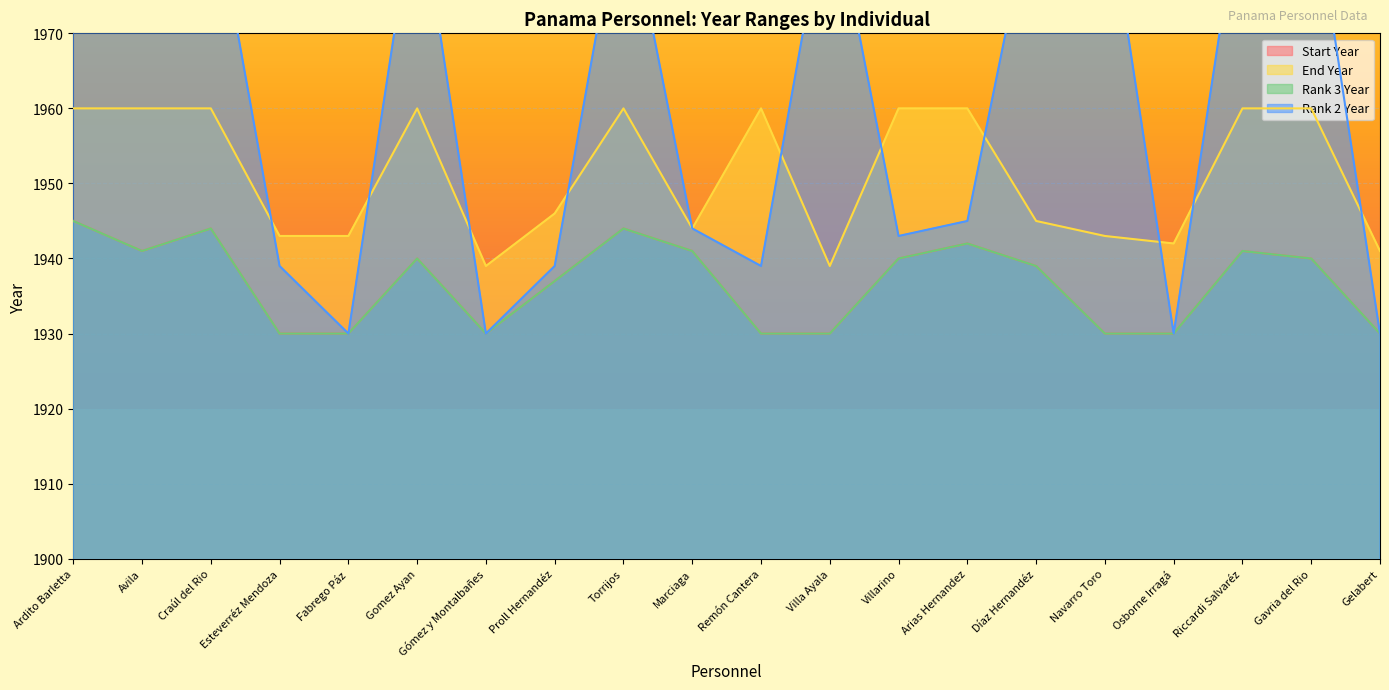

What is the total value across all series at Proll Hernandéz?

7759